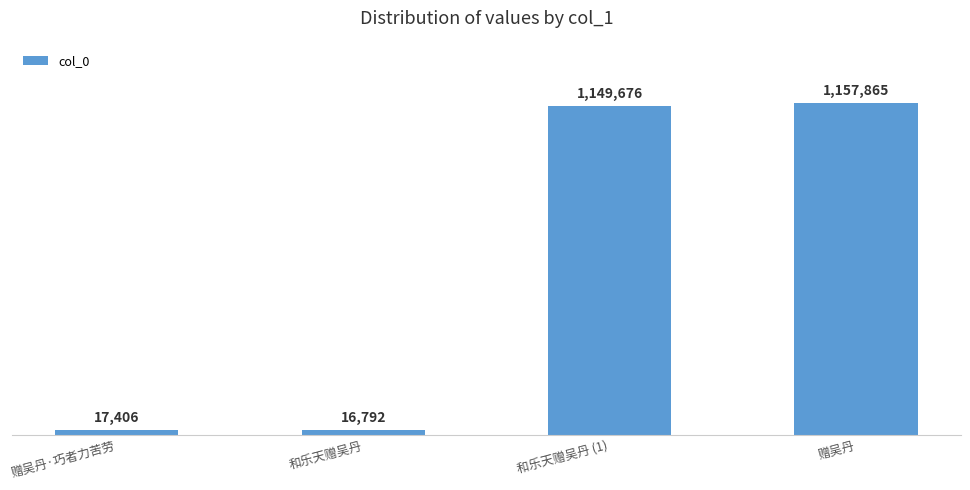

Reading left to right, what are all the values shown in this chart?

17406	16792	1149676	1157865